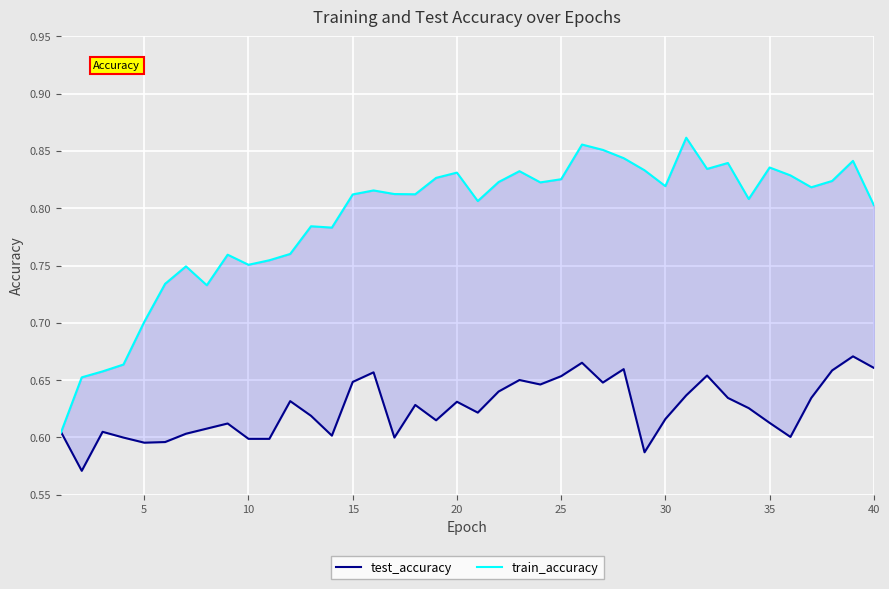

Which series ends up on top after the final intersection of train_accuracy and test_accuracy?

train_accuracy